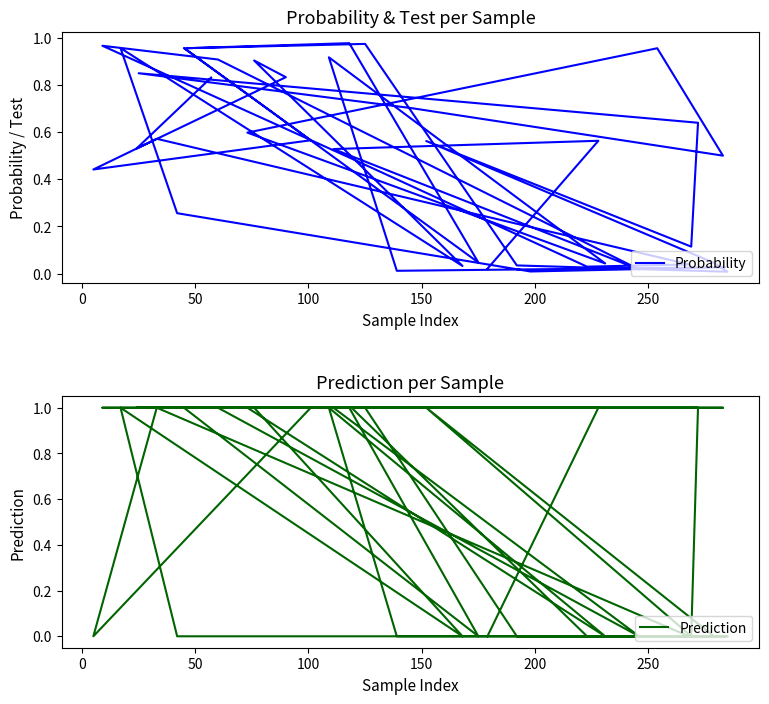

What is the label of the 36th point from the right?

150